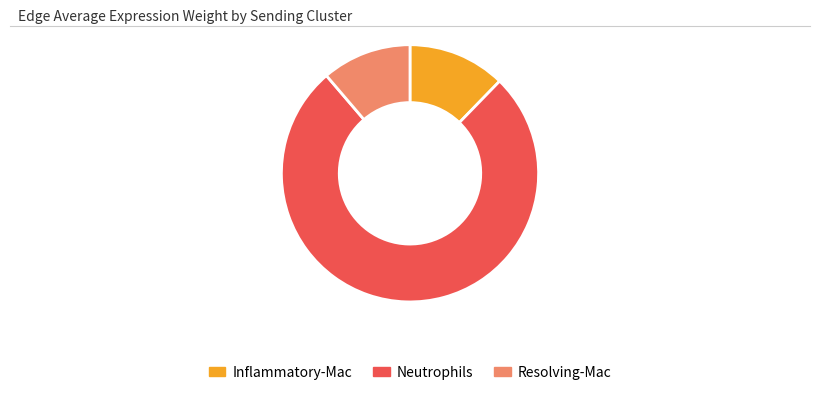

The Resolving-Mac slice represents 19% of the pie. True or false?

False